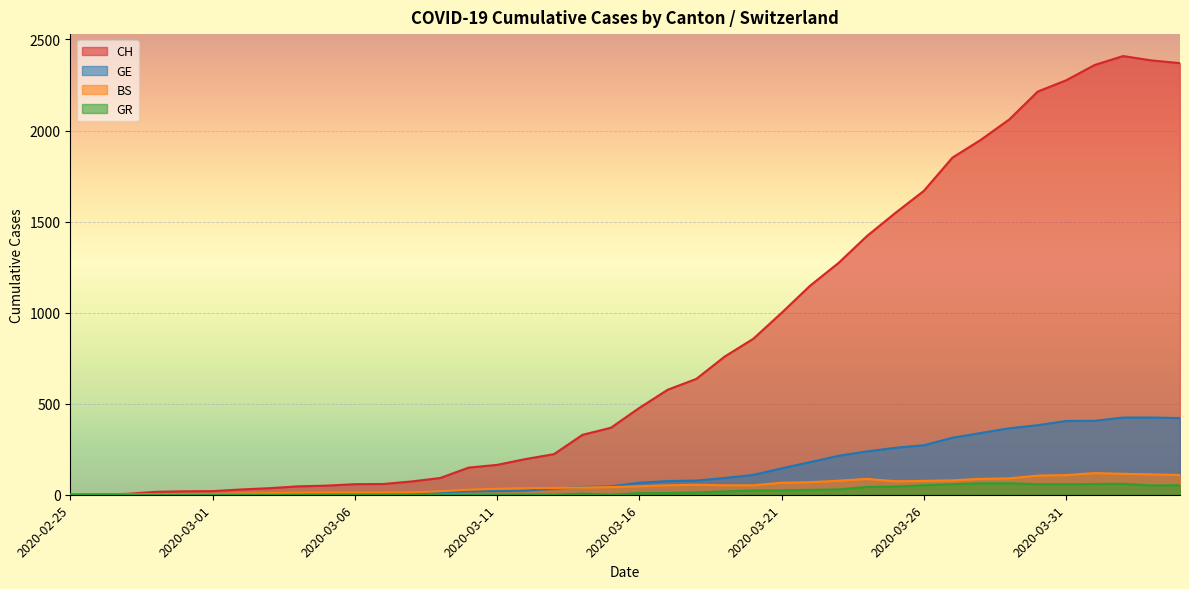

What is the label of the 32nd point from the right?

2020-03-04